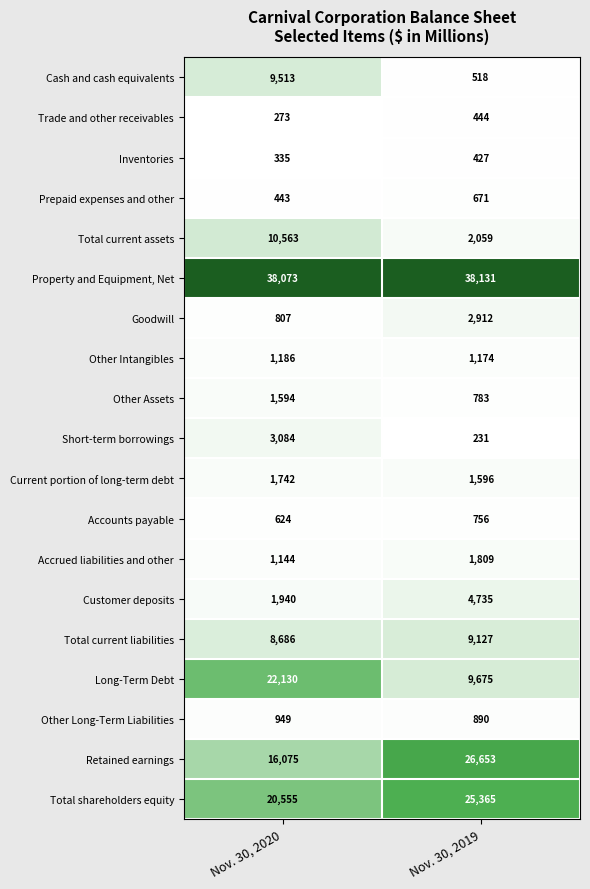

What is the total value across all series at Nov. 30, 2019?

127956